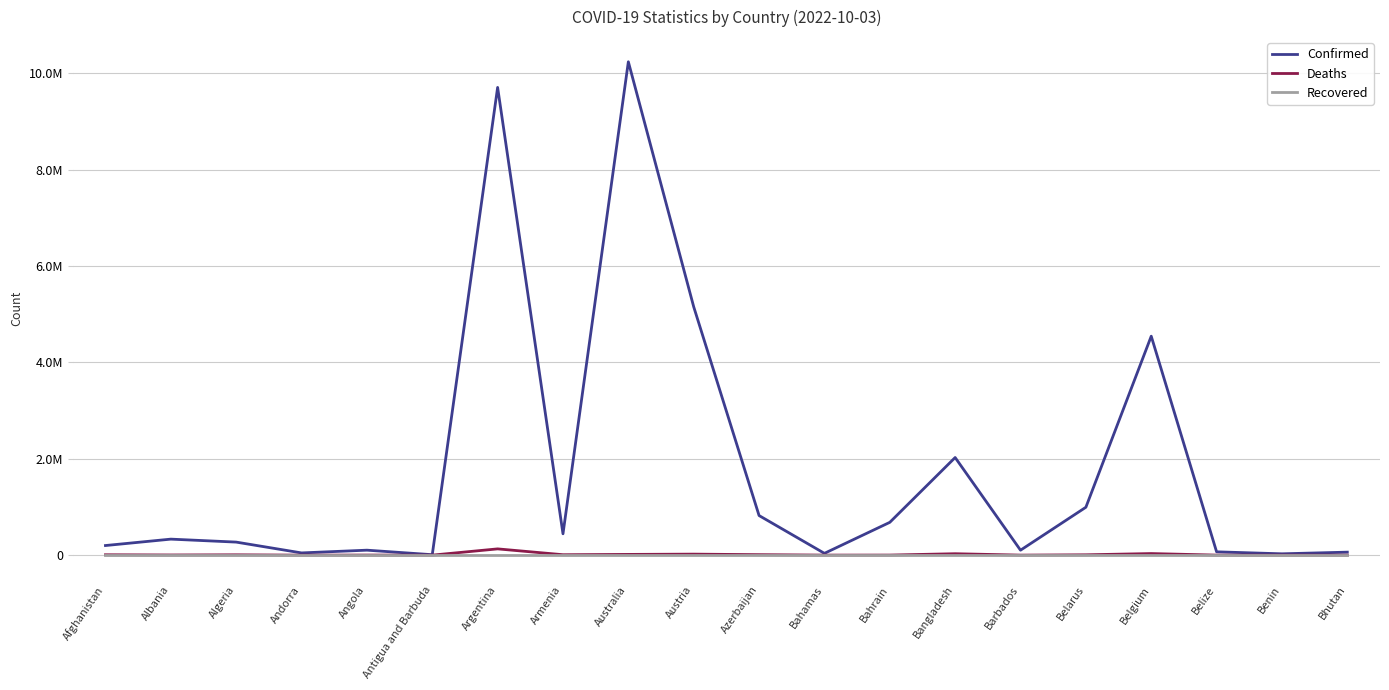

At which label does Deaths reach its minimum?

Bhutan